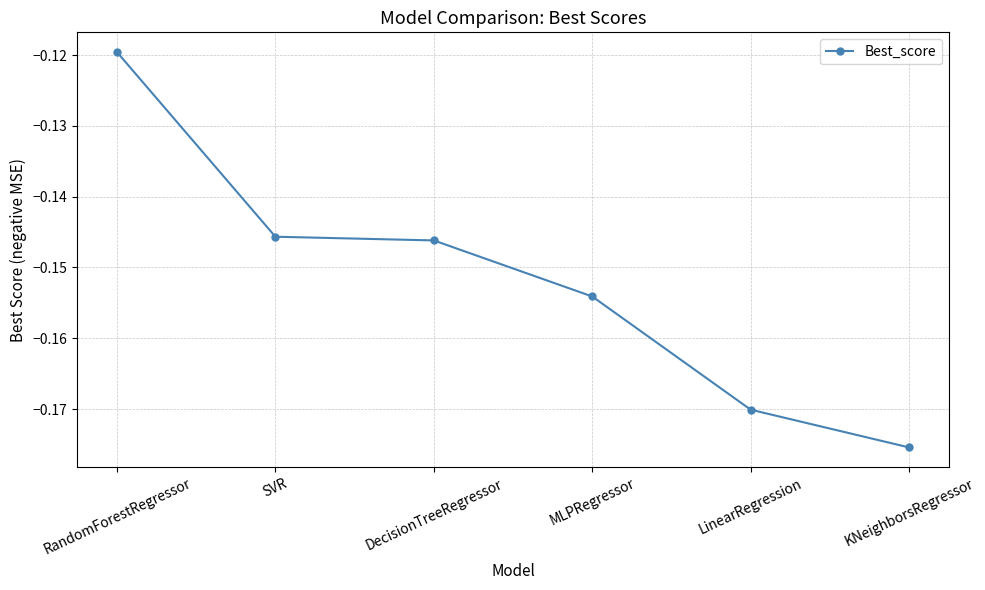

Which has a higher value, MLPRegressor or KNeighborsRegressor?

MLPRegressor